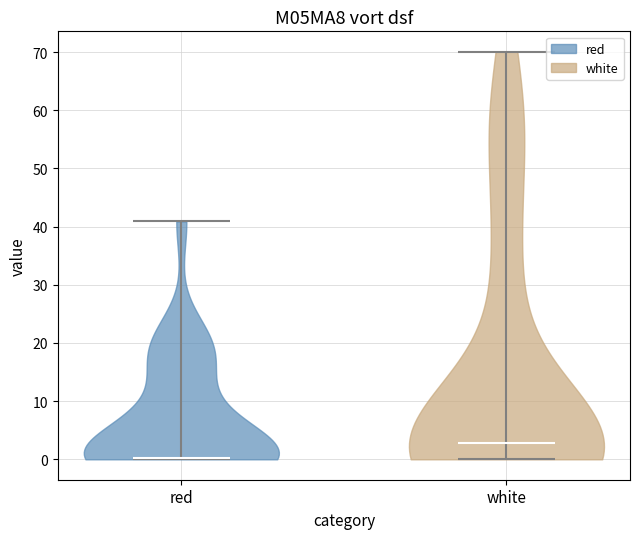

Reading left to right, read every violin against the y-axis: where its median line is, and the lowest and highest points it reaches. The values are not printed on the chart, so give them approximately, as read against the axis.

red: median line 0, lowest point 0, highest point 41
white: median line 3, lowest point 0, highest point 70